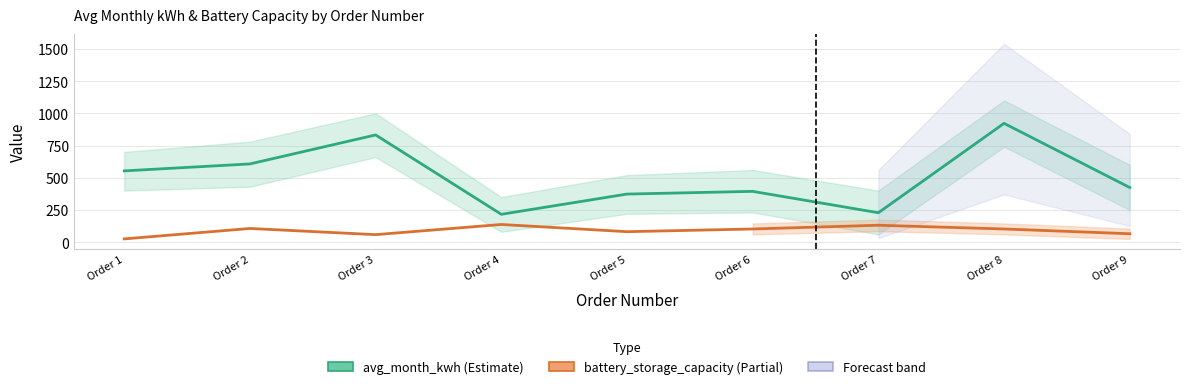

Reading left to right, what are all the values shown in this chart?

avg_month_kwh: 553	607	832	216	373	394	228	922	424
battery_storage_capacity: 25	106	58	137	81	102	131	102	65